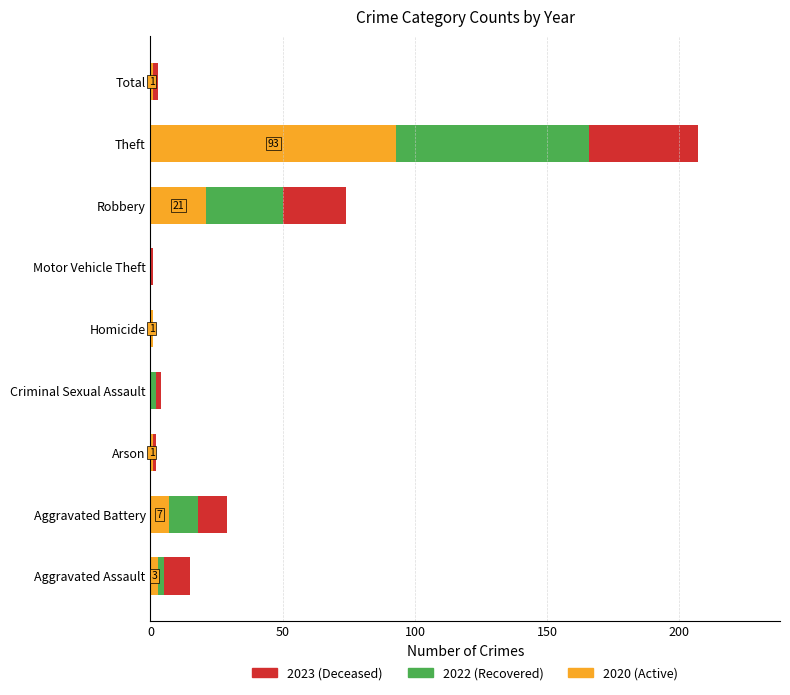

How many series are shown in this chart?

3